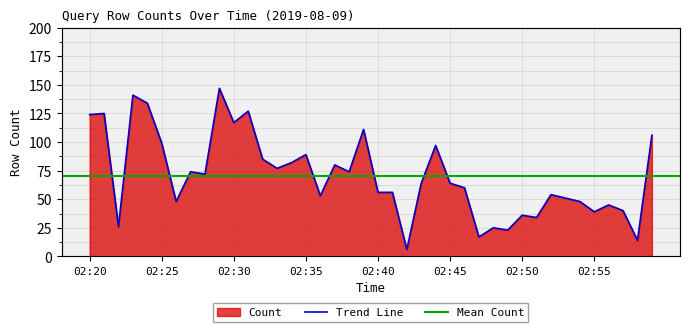

The value at 02:48 is 42. True or false?

False